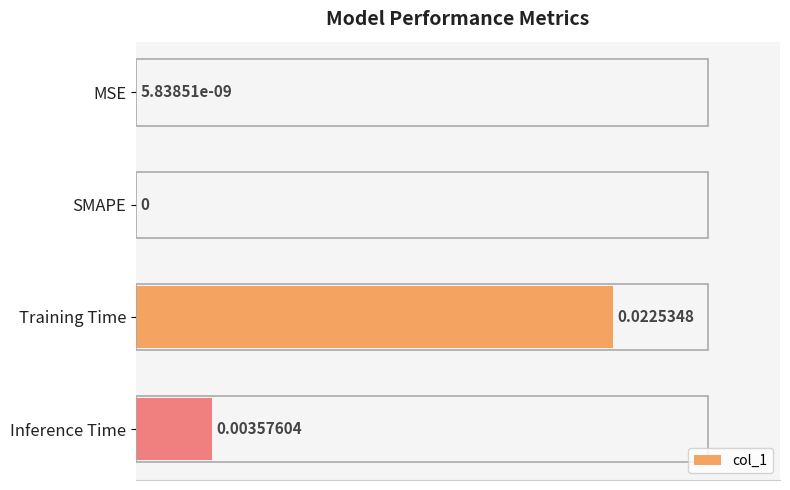

How many distinct data groups are displayed?

1